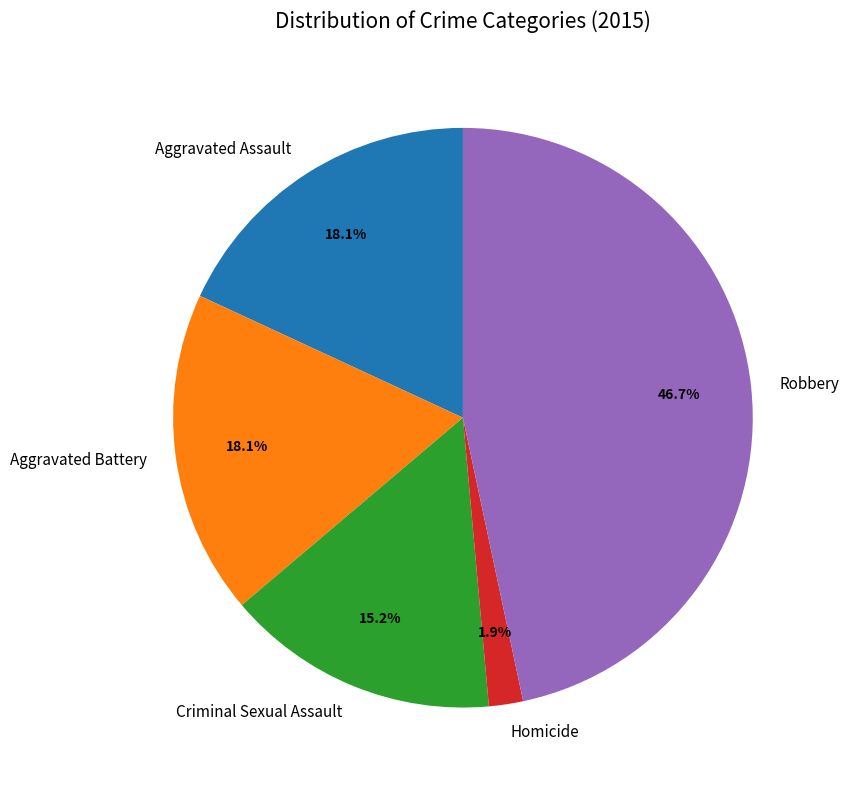

Which slice is the smallest?

Homicide